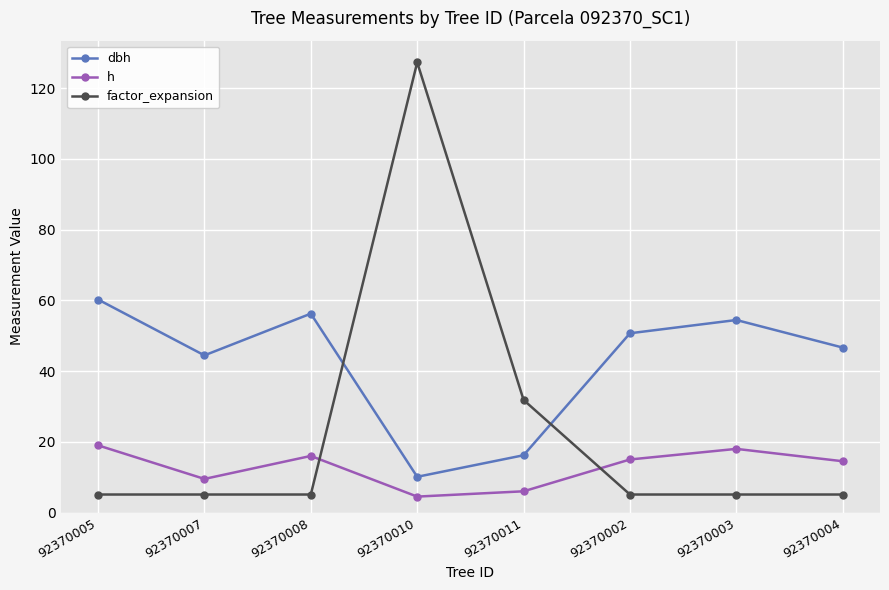

What position from the right is 92370008?

6